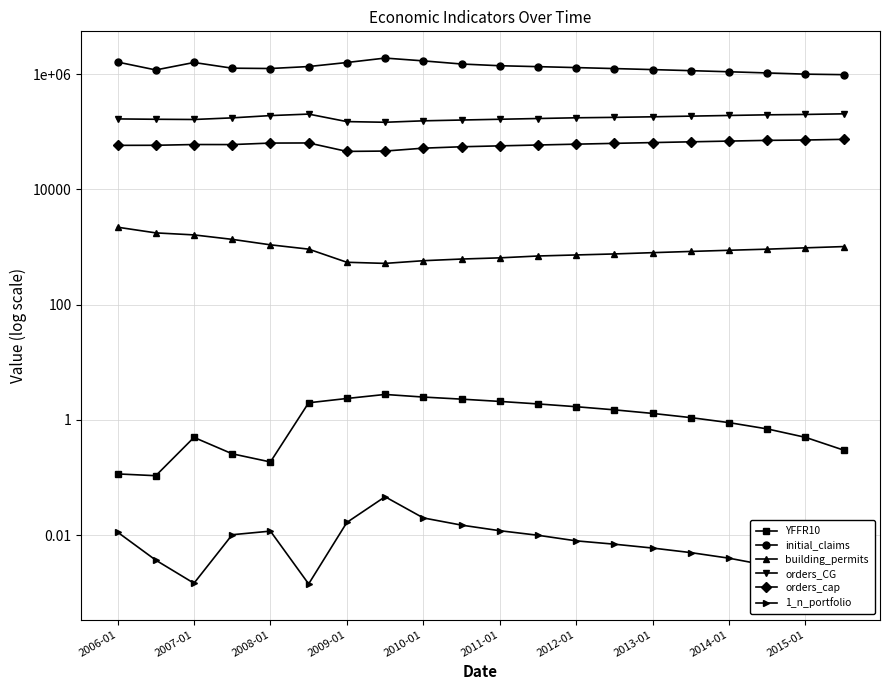

The 1_n_portfolio series shows 0.0 at 19. True or false?

True